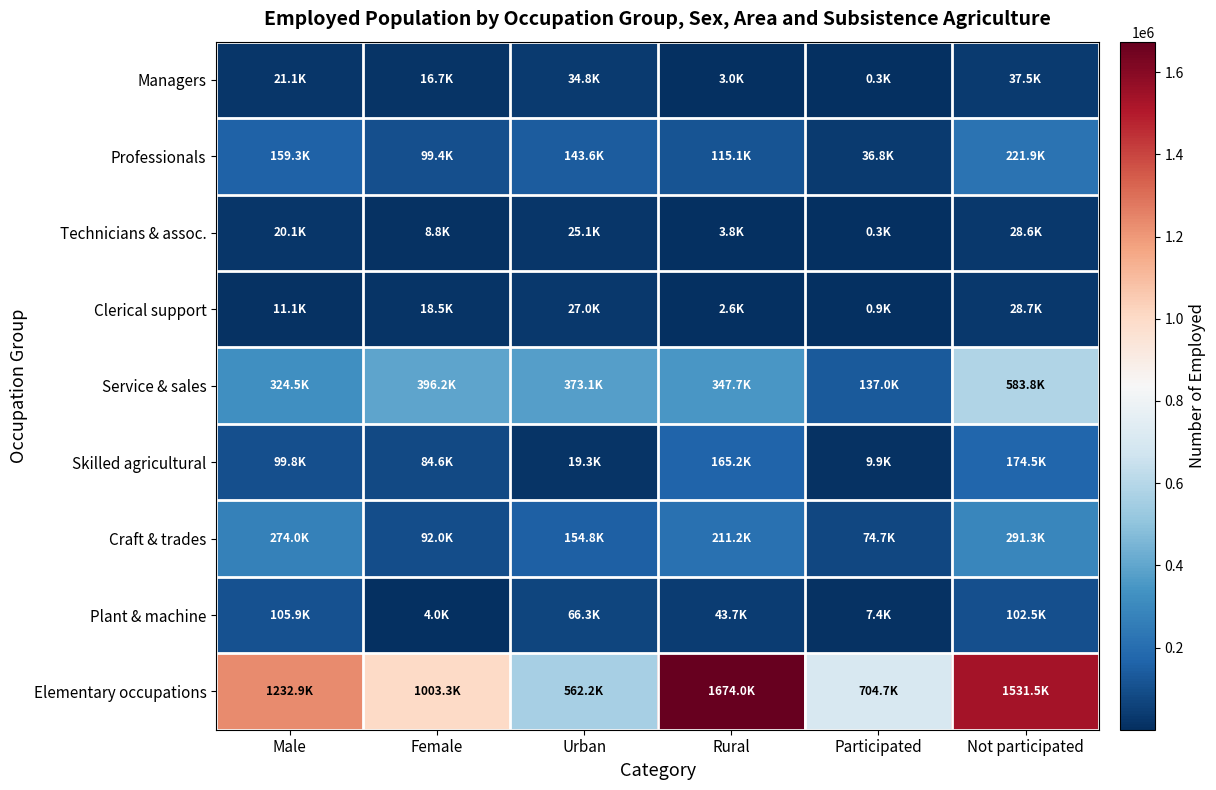

Reading left to right, extract all data points from this chart.

Managers: Male=21065.2	Female=16745.3	Urban=34777.3	Rural=3033.2	Participated=289.2	Not participated=37521.3
Professionals: Male=159306.2	Female=99357.5	Urban=143555.2	Rural=115108.6	Participated=36796.7	Not participated=221867.0
Technicians & assoc.: Male=20100.0	Female=8781.4	Urban=25069.5	Rural=3811.9	Participated=318.9	Not participated=28562.5
Clerical support: Male=11104.1	Female=18490.8	Urban=26985.3	Rural=2609.6	Participated=911.0	Not participated=28683.9
Service & sales: Male=324510.5	Female=396234.1	Urban=373065.6	Rural=347679.0	Participated=136989.7	Not participated=583754.9
Skilled agricultural: Male=99775.6	Female=84647.7	Urban=19268.1	Rural=165155.2	Participated=9939.5	Not participated=174483.9
Craft & trades: Male=273962.2	Female=91998.2	Urban=154784.0	Rural=211176.4	Participated=74686.2	Not participated=291274.2
Plant & machine: Male=105903.1	Female=4045.5	Urban=66296.0	Rural=43652.6	Participated=7441.7	Not participated=102506.8
Elementary occupations: Male=1232913.0	Female=1003252.7	Urban=562158.1	Rural=1674007.7	Participated=704701.2	Not participated=1531464.5